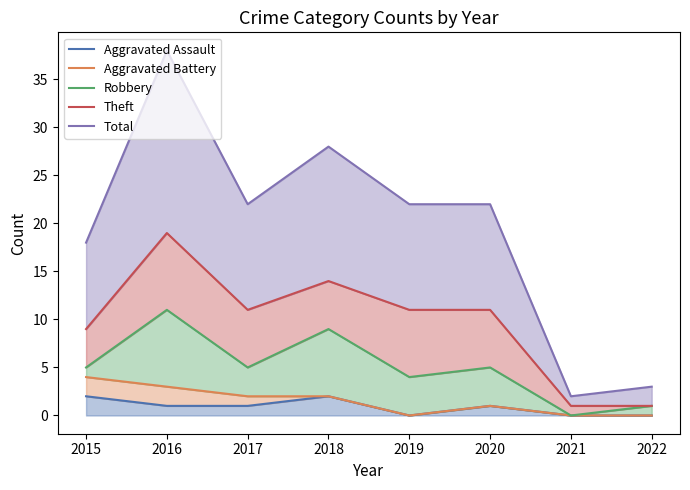

The Aggravated Assault series shows 0 at 2021. True or false?

True